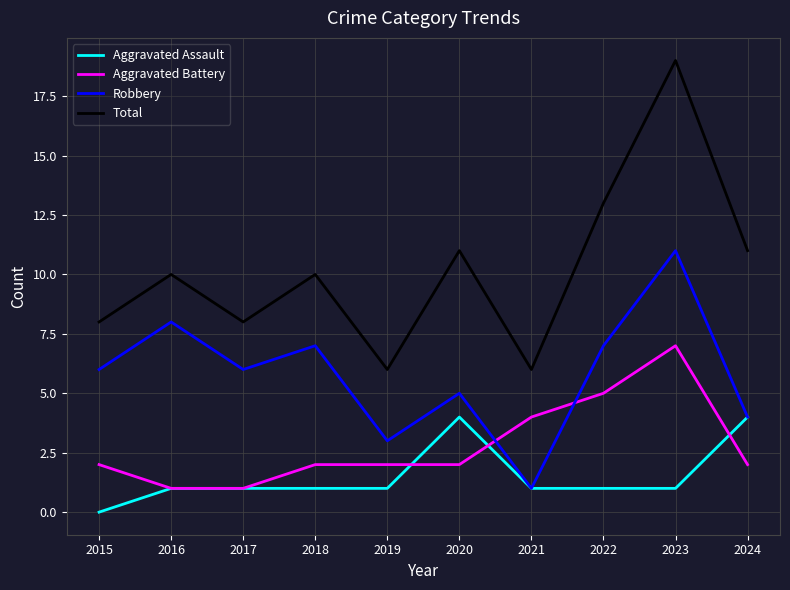

Is it true that Robbery equals 5 at 2020?

True